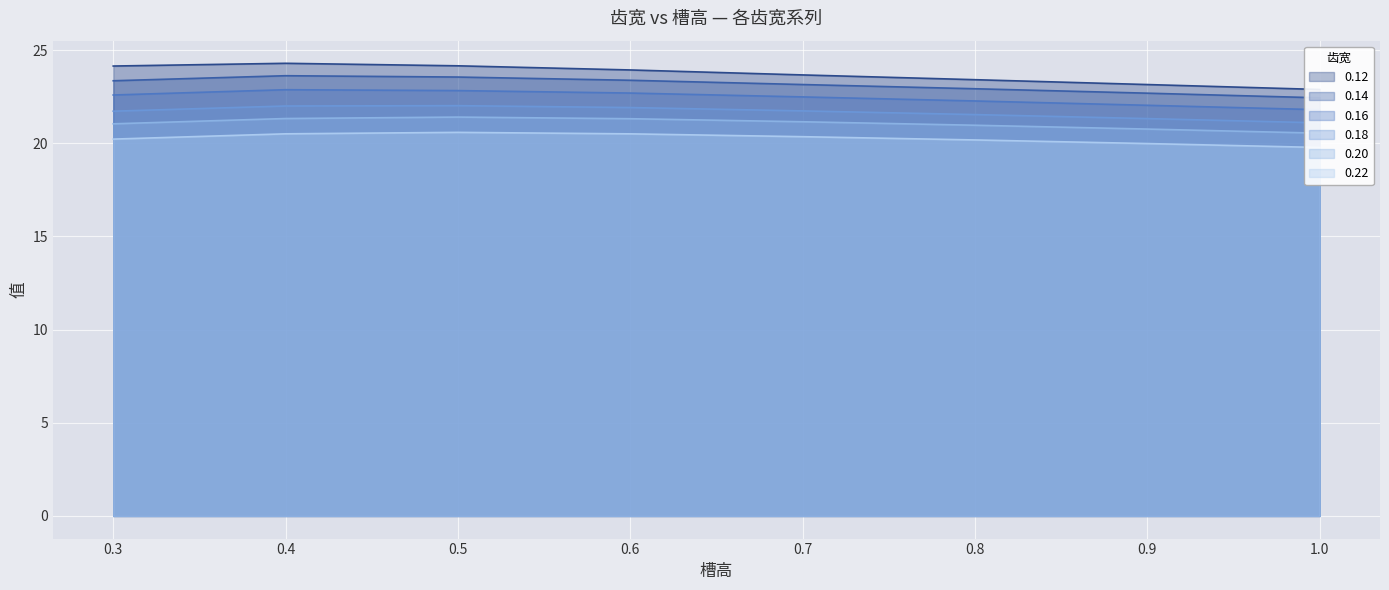

List the labels in order of 0.22 value, largest first.

0.5, 0.4, 0.6, 0.7, 0.3, 0.8, 0.9, 1.0